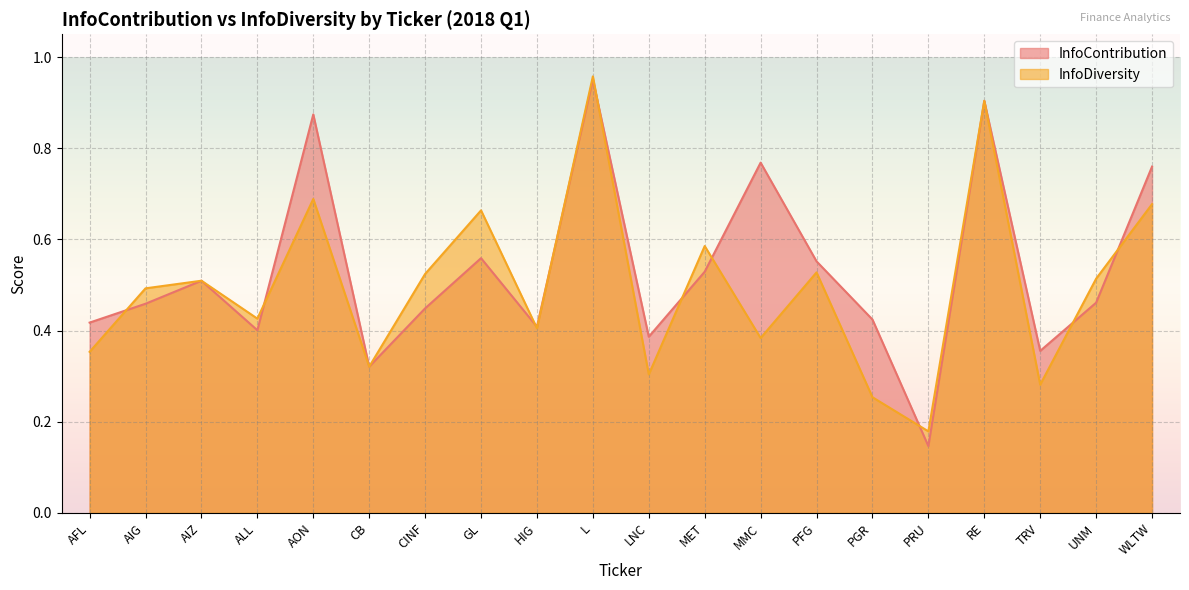

List the series in order of their peak value, lowest first.

InfoContribution, InfoDiversity